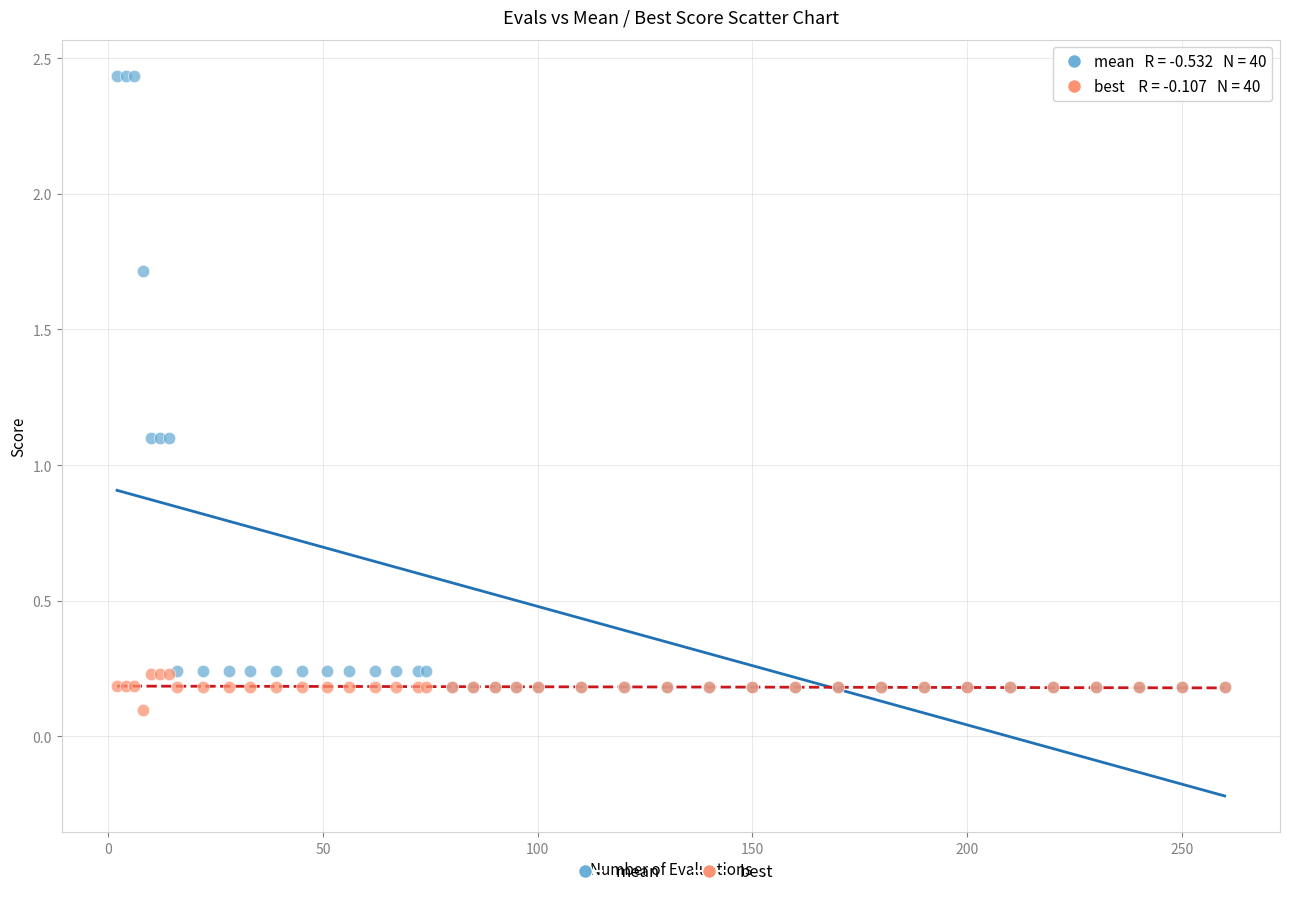

Which series reaches the maximum Y coordinate?

mean